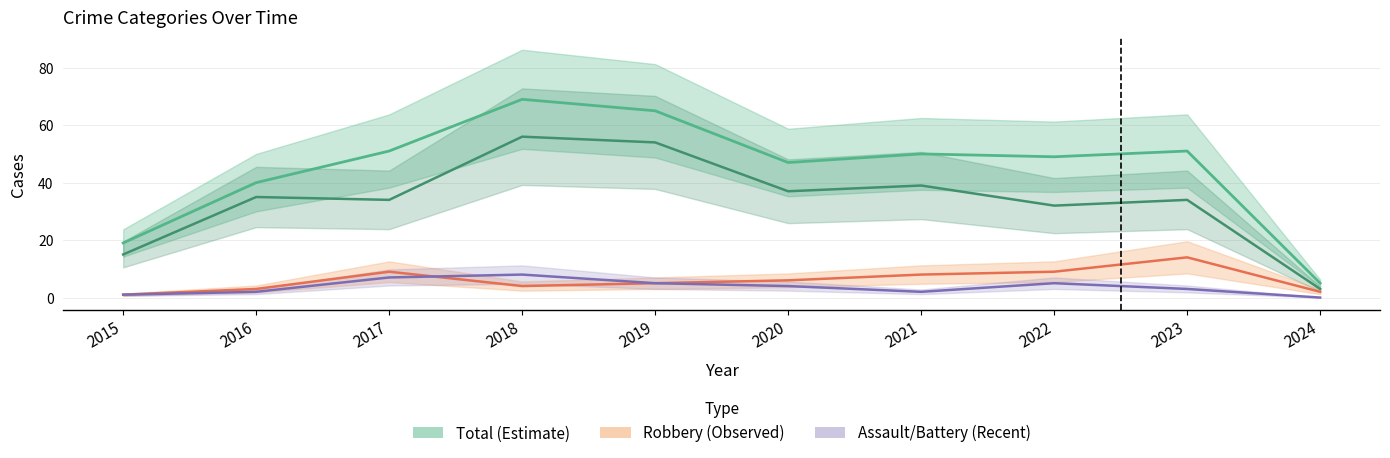

True or false: Robbery and Aggravated Battery intersect in this chart.

False